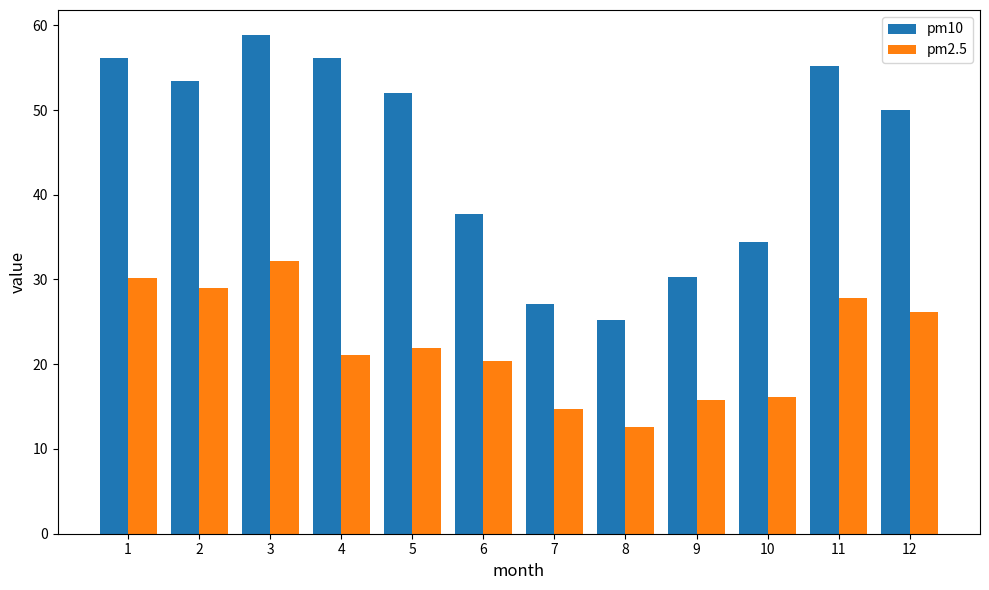

What is the sum of all pm10 values?

536.7